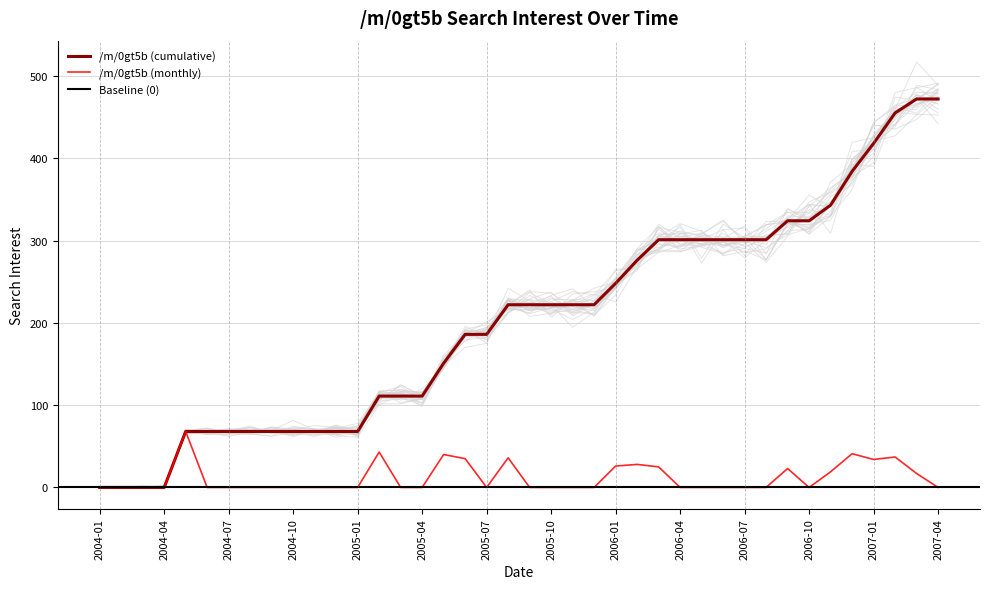

Reading right to left, transcribe all the data shown in this chart.

2007-04=0	2007-03=17	2007-02=37	2007-01=34	2006-12=41	2006-11=19	2006-10=0	2006-09=23	2006-08=0	2006-07=0	2006-06=0	2006-05=0	2006-04=0	2006-03=25	2006-02=28	2006-01=26	2005-12=0	2005-11=0	2005-10=0	2005-09=0	2005-08=36	2005-07=0	2005-06=35	2005-05=40	2005-04=0	2005-03=0	2005-02=43	2005-01=0	2004-12=0	2004-11=0	2004-10=0	2004-09=0	2004-08=0	2004-07=0	2004-06=0	2004-05=68	2004-04=0	2004-03=0	2004-02=0	2004-01=0